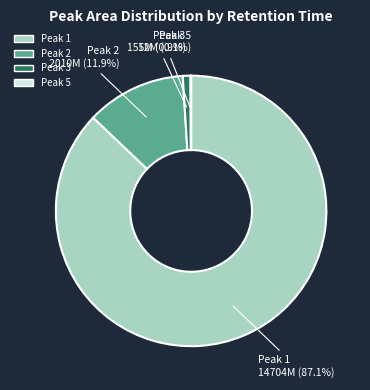

Does any single category account for the majority?

Yes